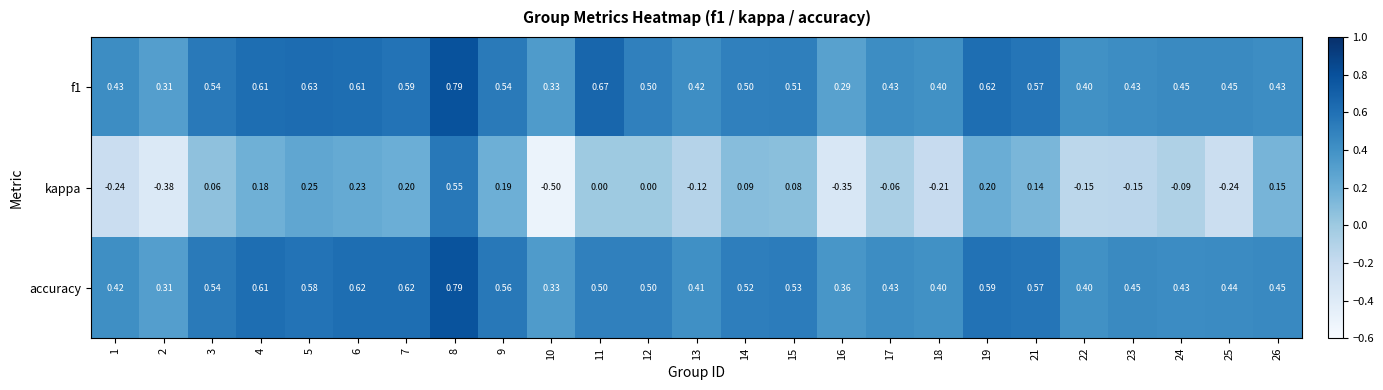

Which series has the widest spread of values?

kappa